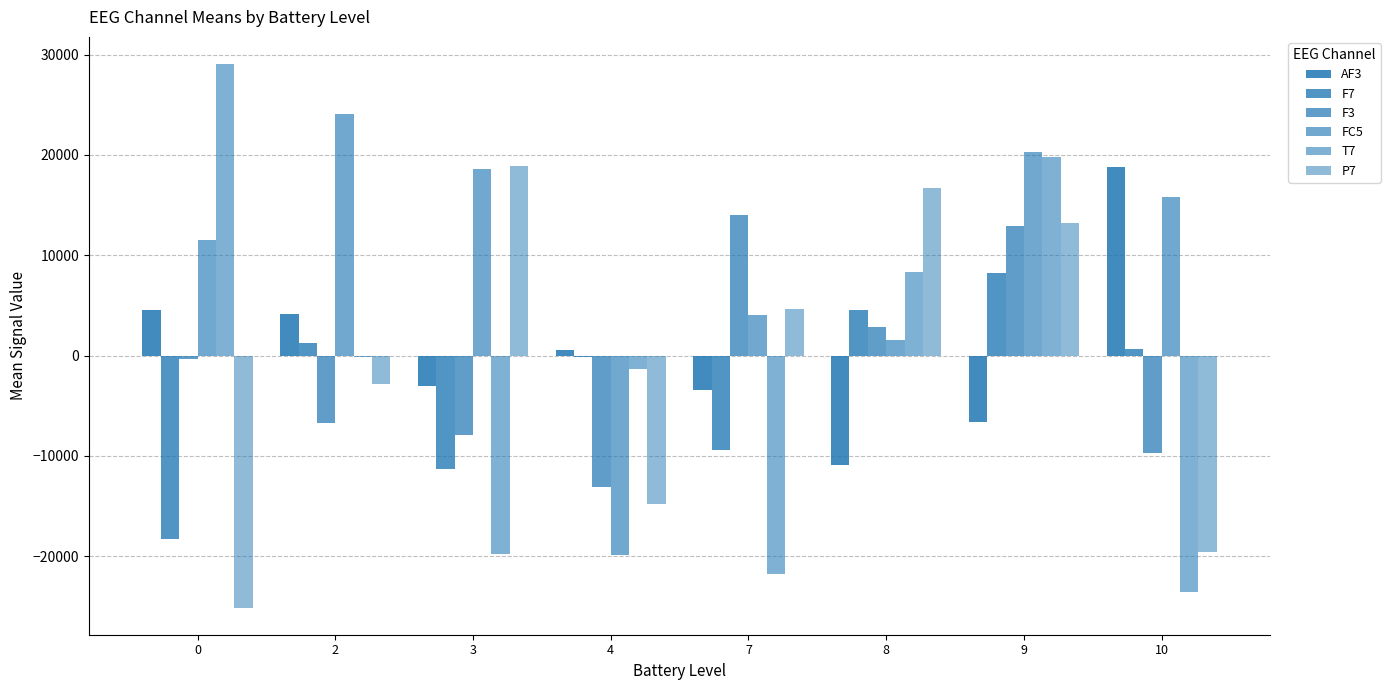

Which series has the largest total across all categories?

FC5